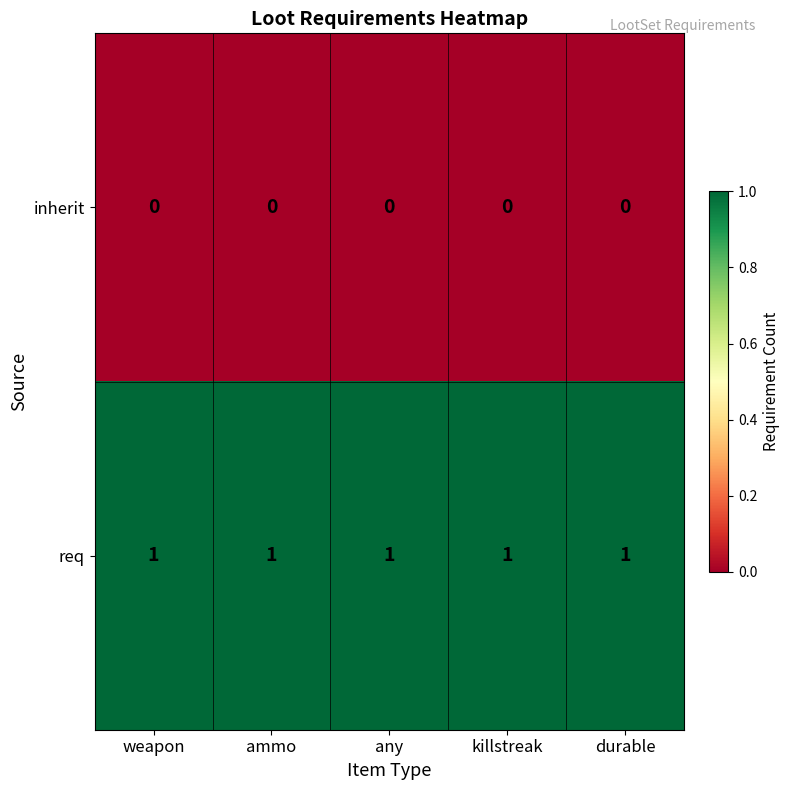

Is it true that inherit equals 0 at ammo?

True